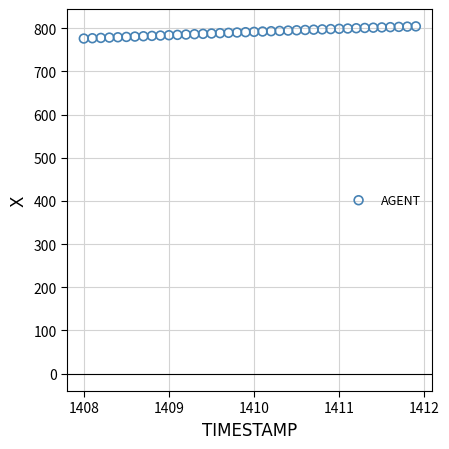

What is the range of Y values (max minus min)?

28.2